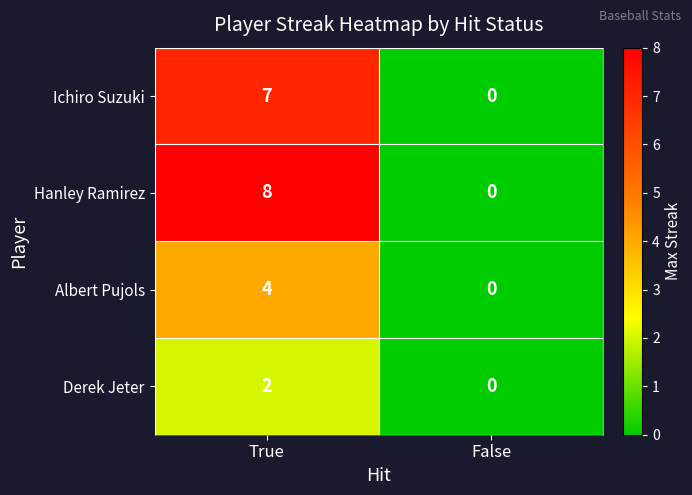

True or false: Albert Pujols has a value of -1 at False.

False